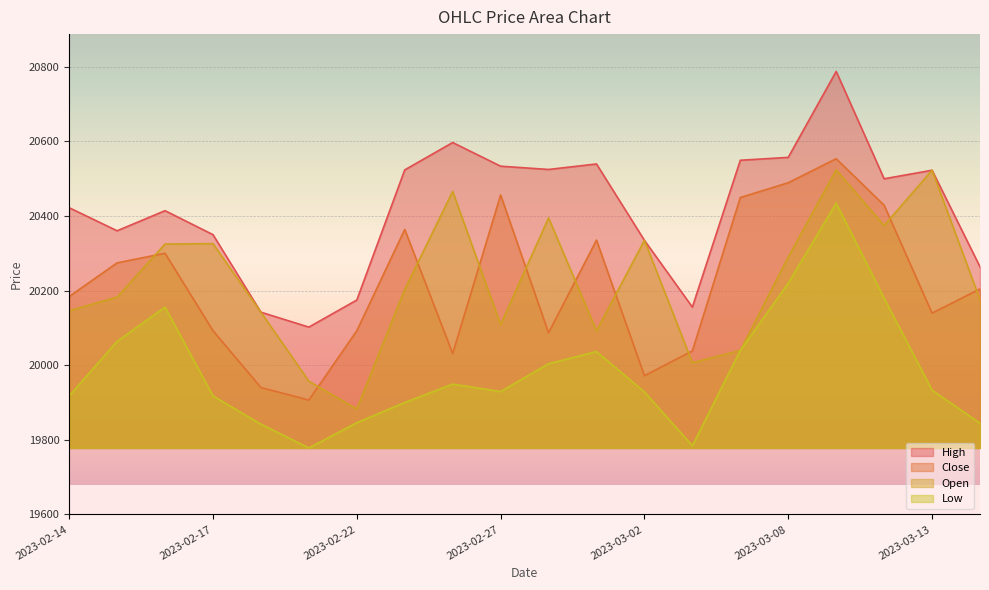

What are all the series names shown in the legend?

High, Close, Open, Low